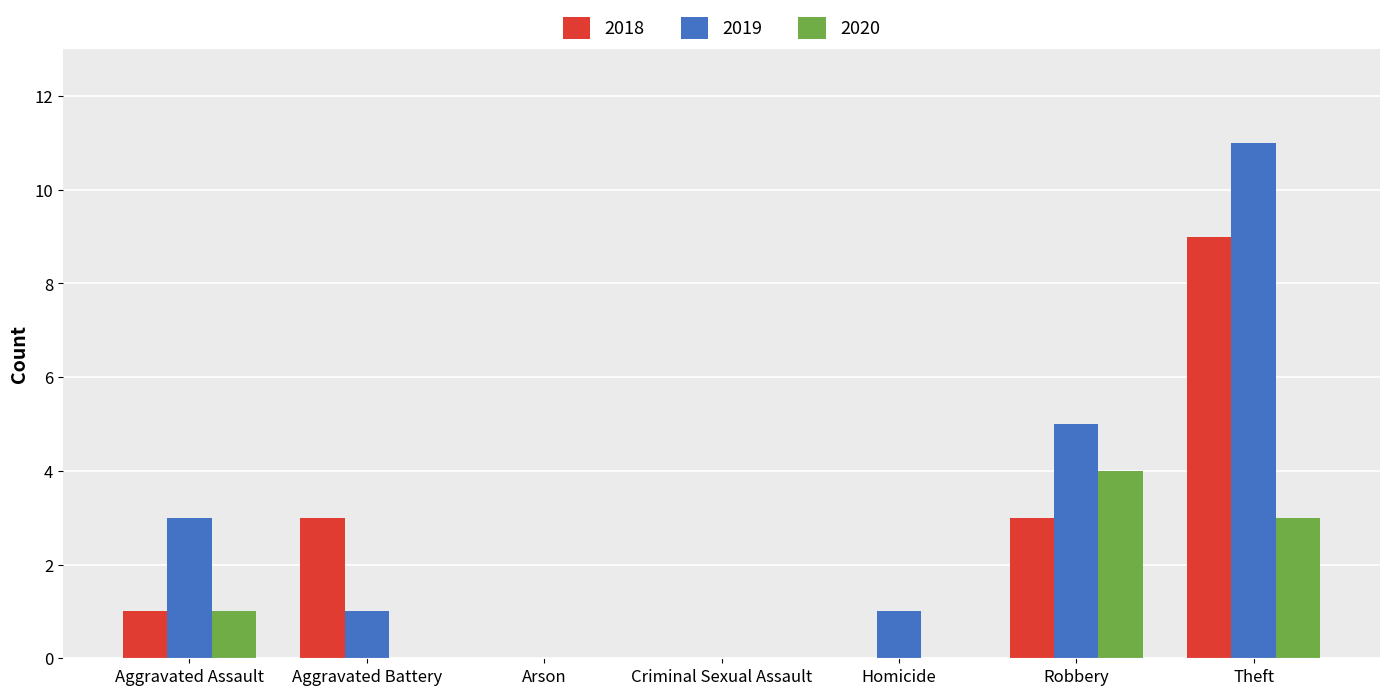

Which series has the widest spread of values?

2019